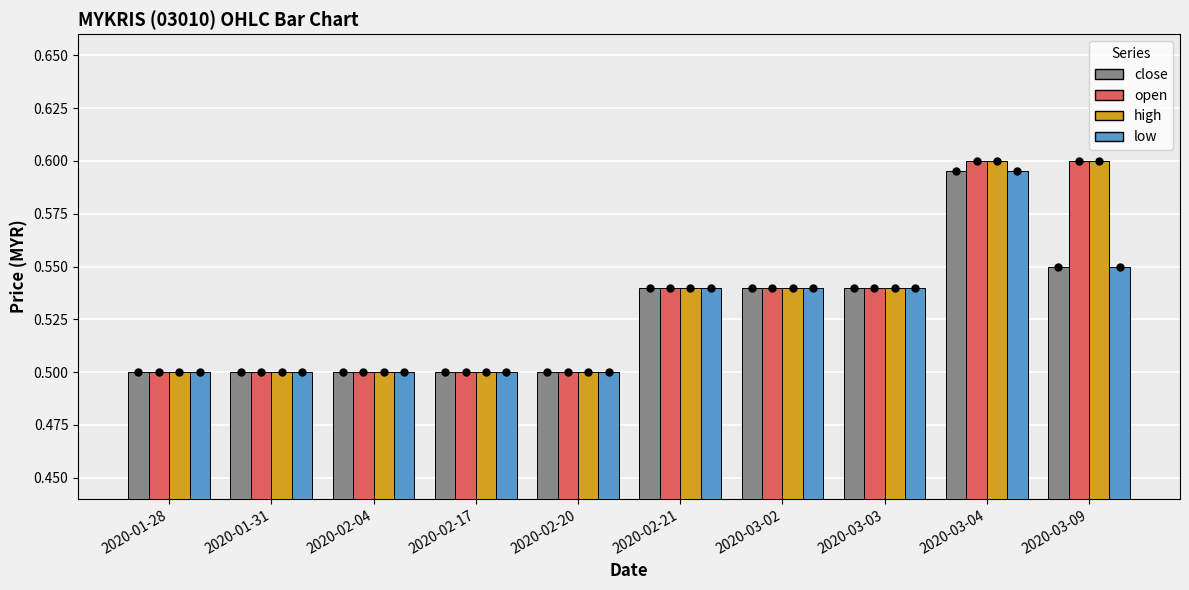

What are all the series names shown in the legend?

close, open, high, low